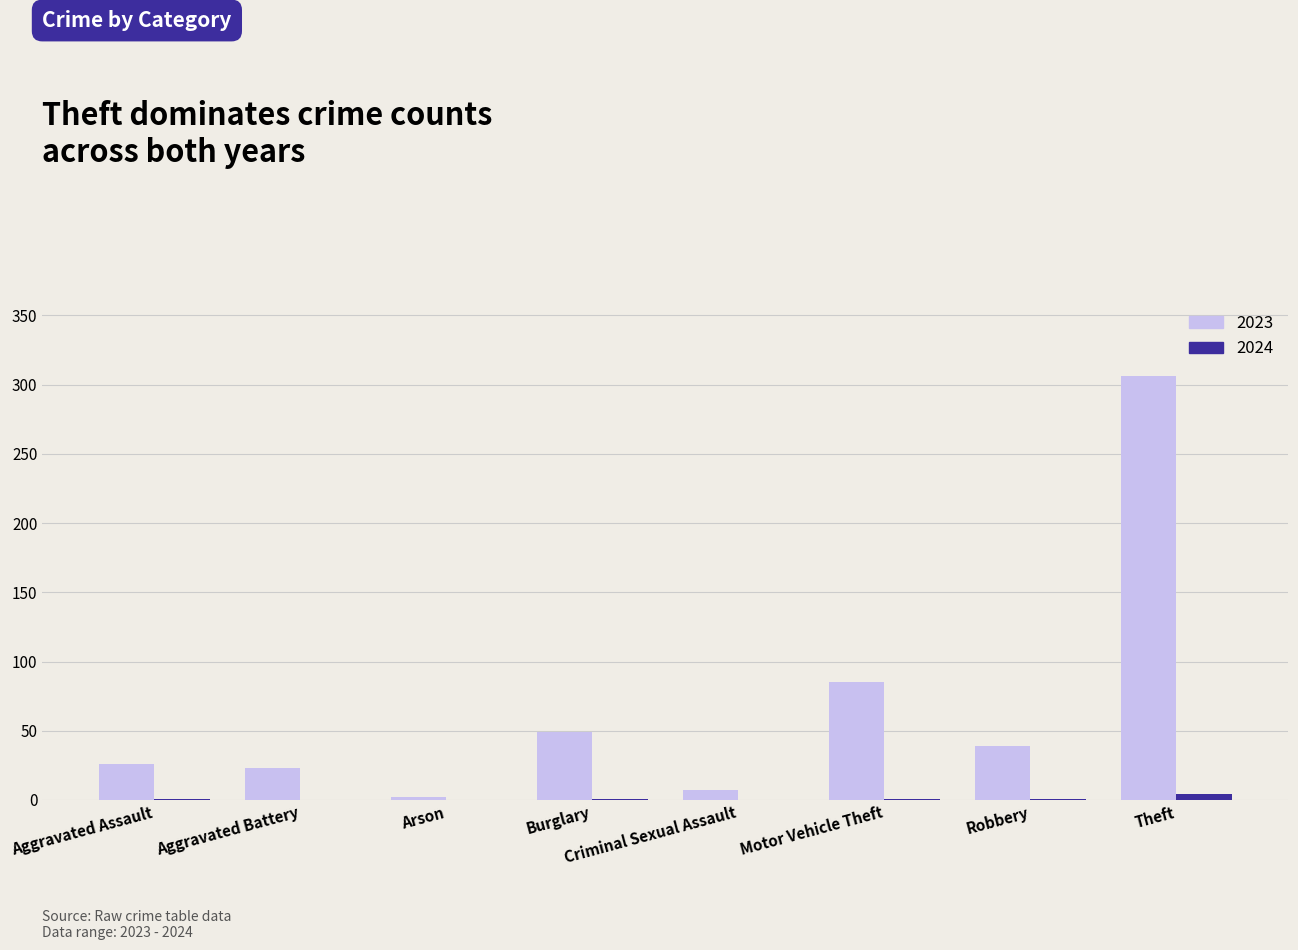

At which label does 2023 reach its peak?

Theft